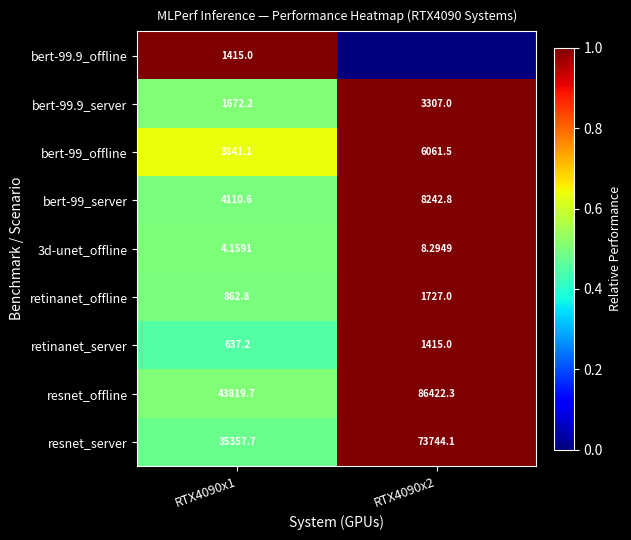

List the series in order of their peak value, lowest first.

resnet_server, resnet_offline, retinanet_server, retinanet_offline, 3d-unet_offline, bert-99_server, bert-99_offline, bert-99.9_server, bert-99.9_offline